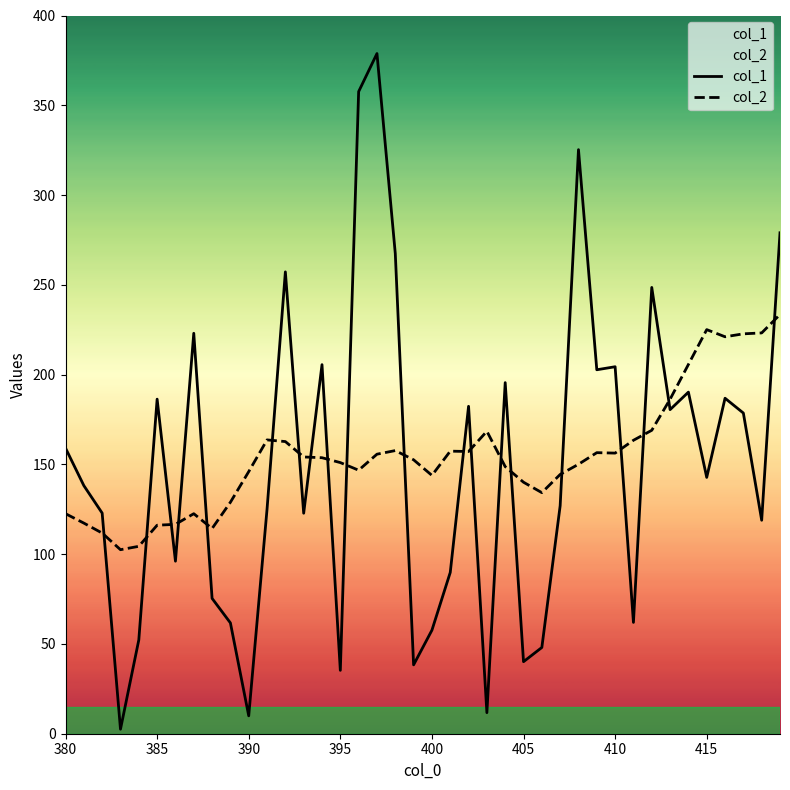

Which series has the largest total across all categories?

col_2